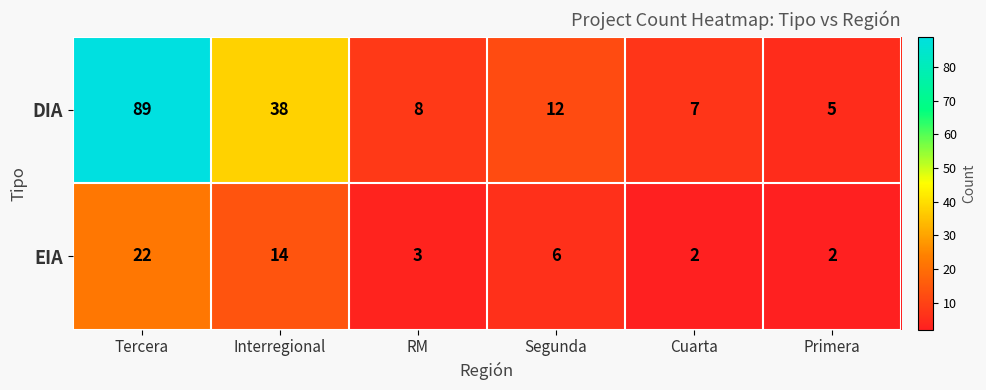

What value does the DIA series have at Cuarta?

7